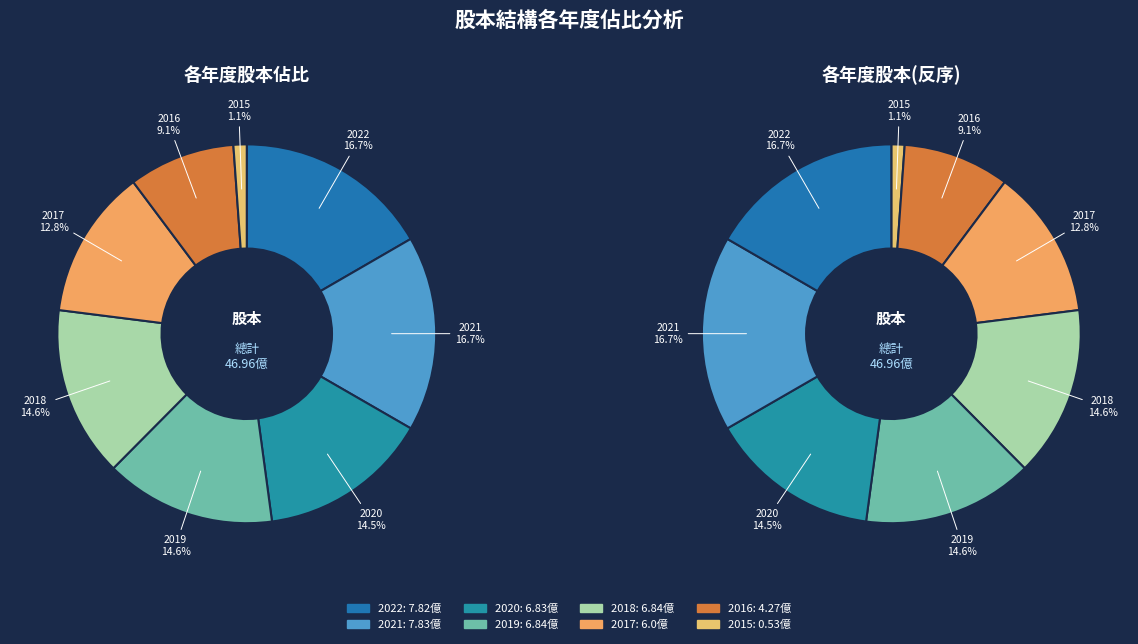

Combined, do 2016 and 2018 account for over 50%?

No